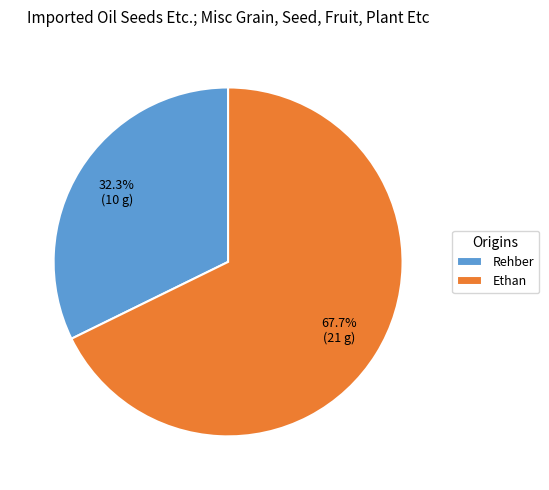

Do Ethan and Rehber together represent more than half of the pie?

Yes